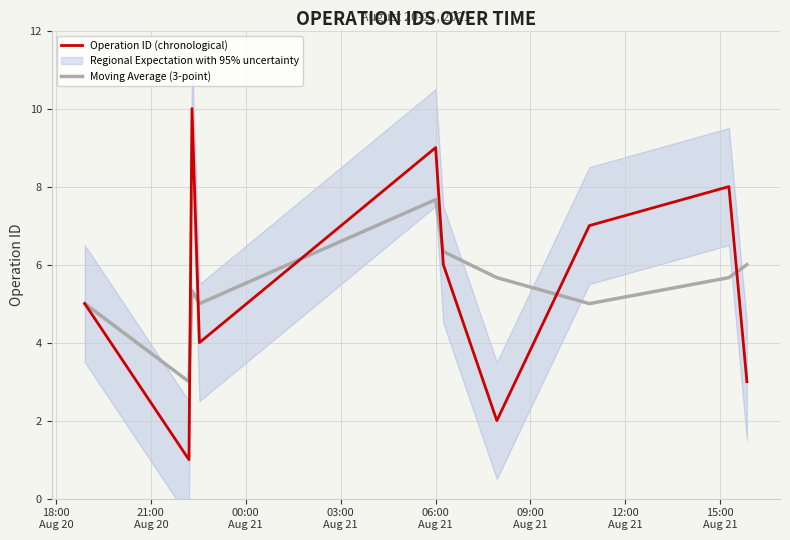

Reading left to right, extract all data points from this chart.

Operation ID (chronological): 5.0	1.0	10.0	4.0	9.0	6.0	2.0	7.0	8.0	3.0
Moving Average (3-point): 5.0	3.0	5.3	5.0	7.7	6.3	5.7	5.0	5.7	6.0